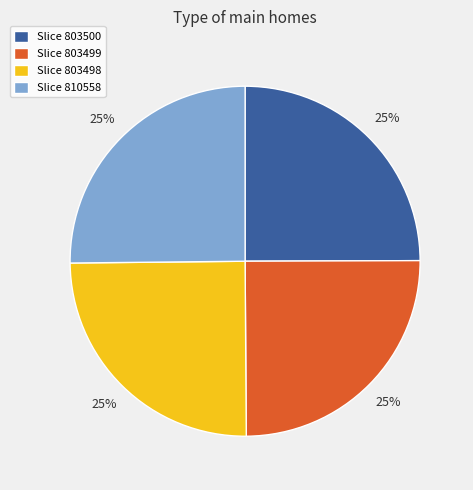

To the nearest percent, what is the combined percentage of Slice 803500 and Slice 803498?

50%